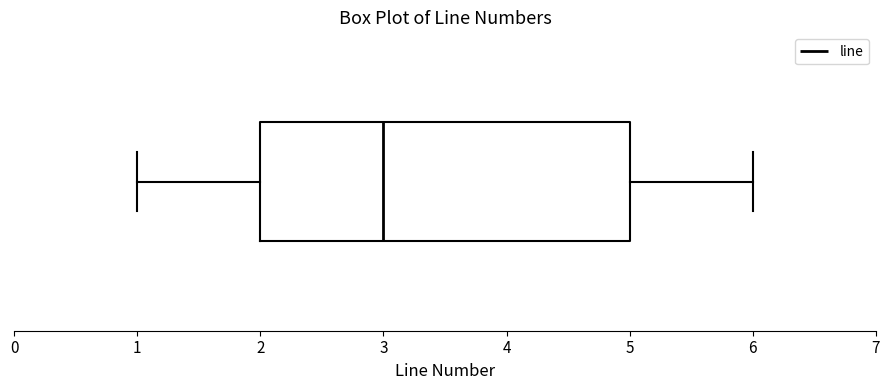

Where does the median line of the box sit on the x-axis? The values are not printed on the chart, so give them approximately, as read against the axis.

3